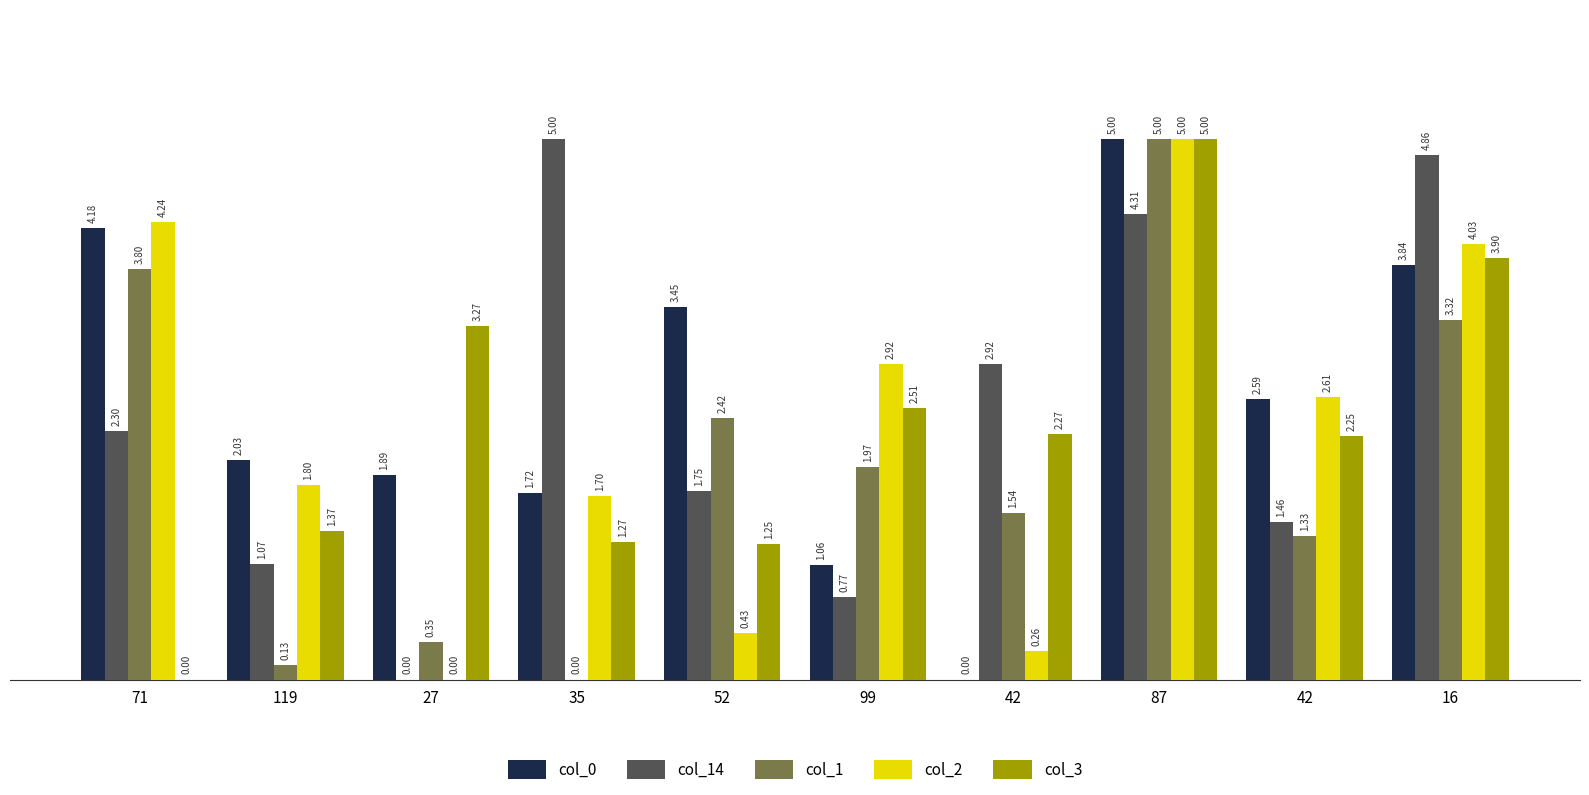

Reading left to right, what are all the values shown in this chart?

col_0: 4.2	2.0	1.9	1.7	3.4	1.1	0.0	5.0	2.6	3.8
col_14: 2.3	1.1	0.0	5.0	1.7	0.8	2.9	4.3	1.5	4.9
col_1: 3.8	0.1	0.3	0.0	2.4	2.0	1.5	5.0	1.3	3.3
col_2: 4.2	1.8	0.0	1.7	0.4	2.9	0.3	5.0	2.6	4.0
col_3: 0.0	1.4	3.3	1.3	1.3	2.5	2.3	5.0	2.3	3.9